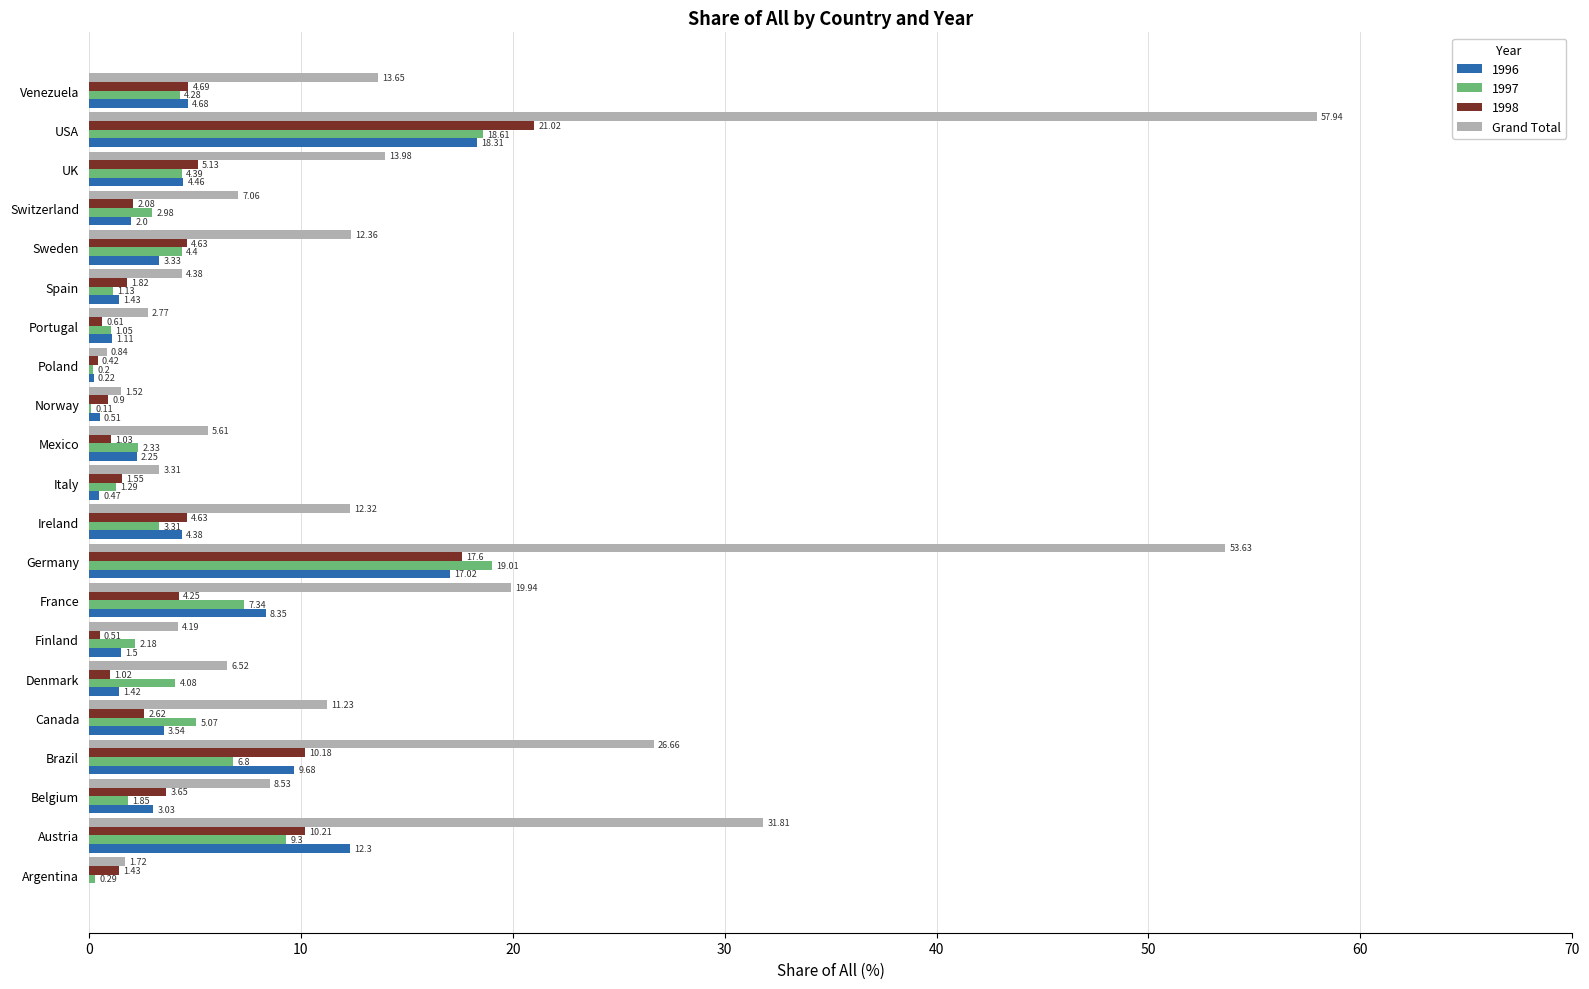

At which label does 1997 reach its peak?

Germany